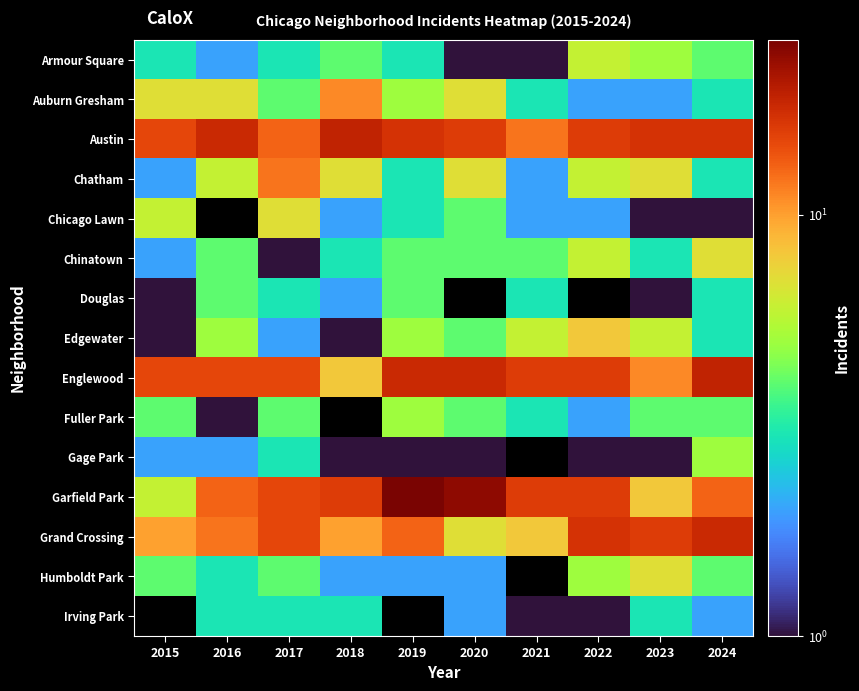

Which series has the largest total across all categories?

Austin